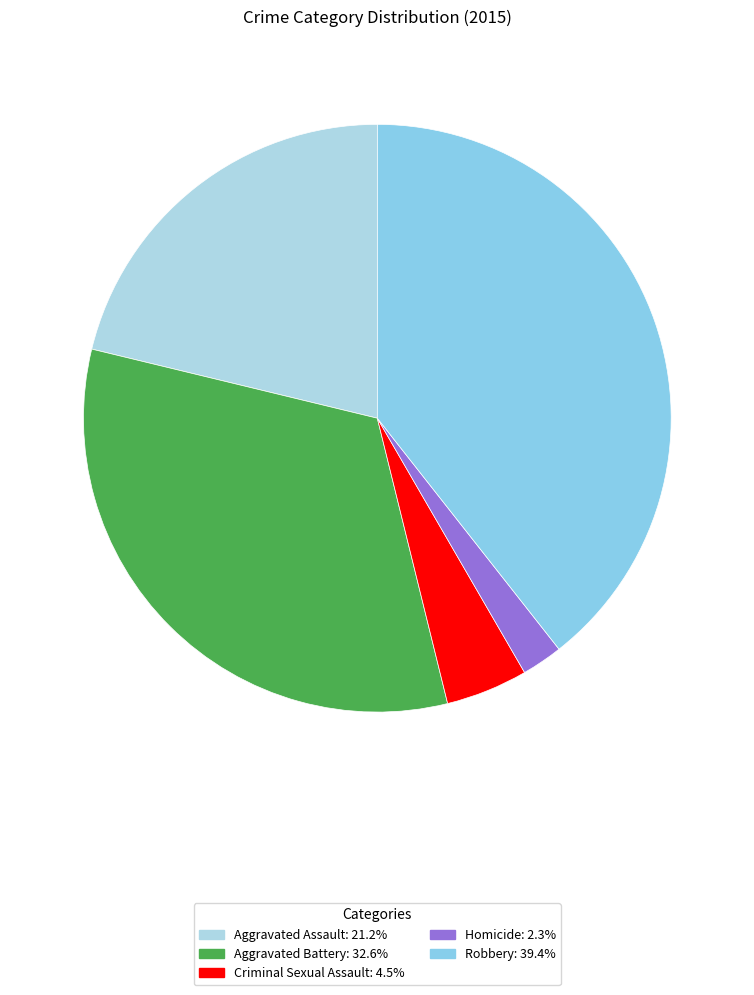

Count the number of slices in the pie.

5